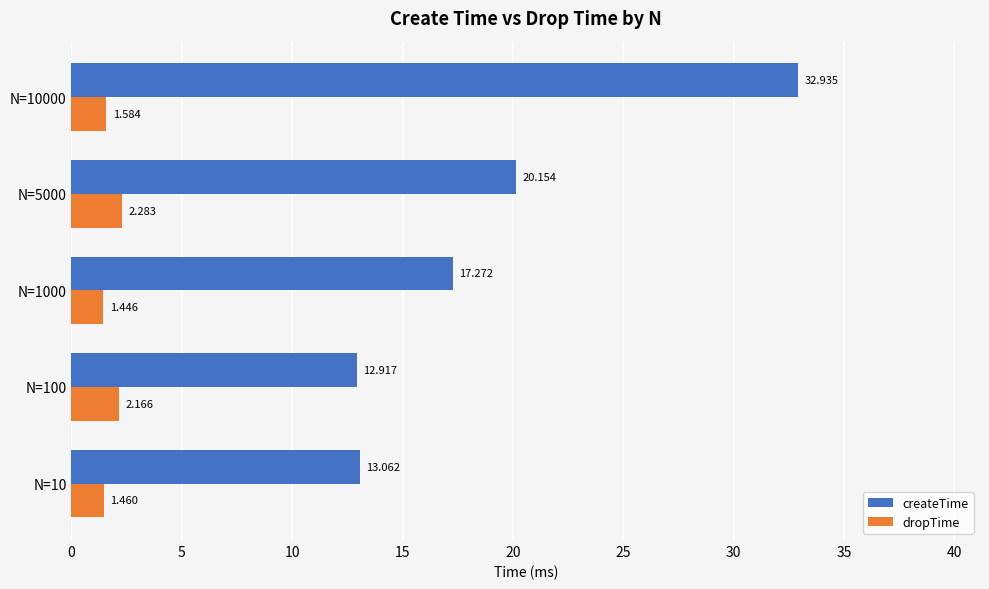

What is the highest value of the createTime series?

32.9